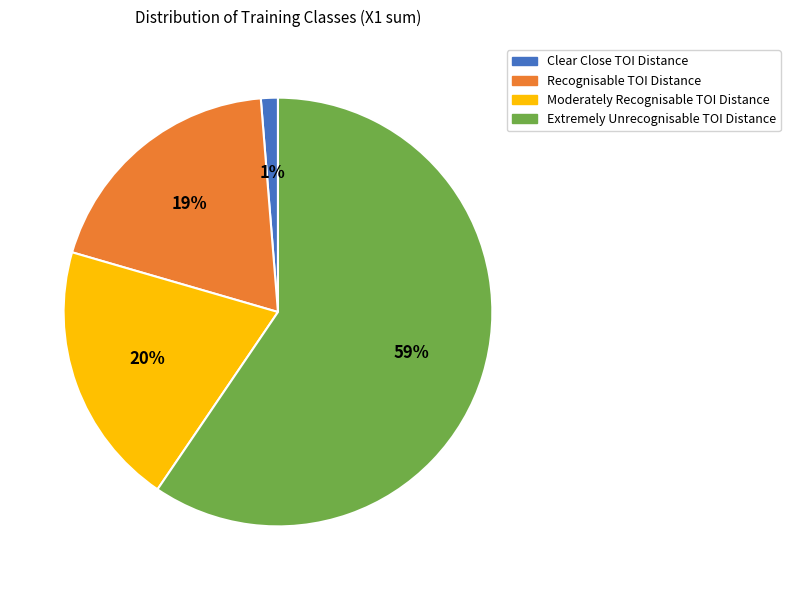

Between Clear Close TOI Distance and Recognisable TOI Distance, which is larger?

Recognisable TOI Distance